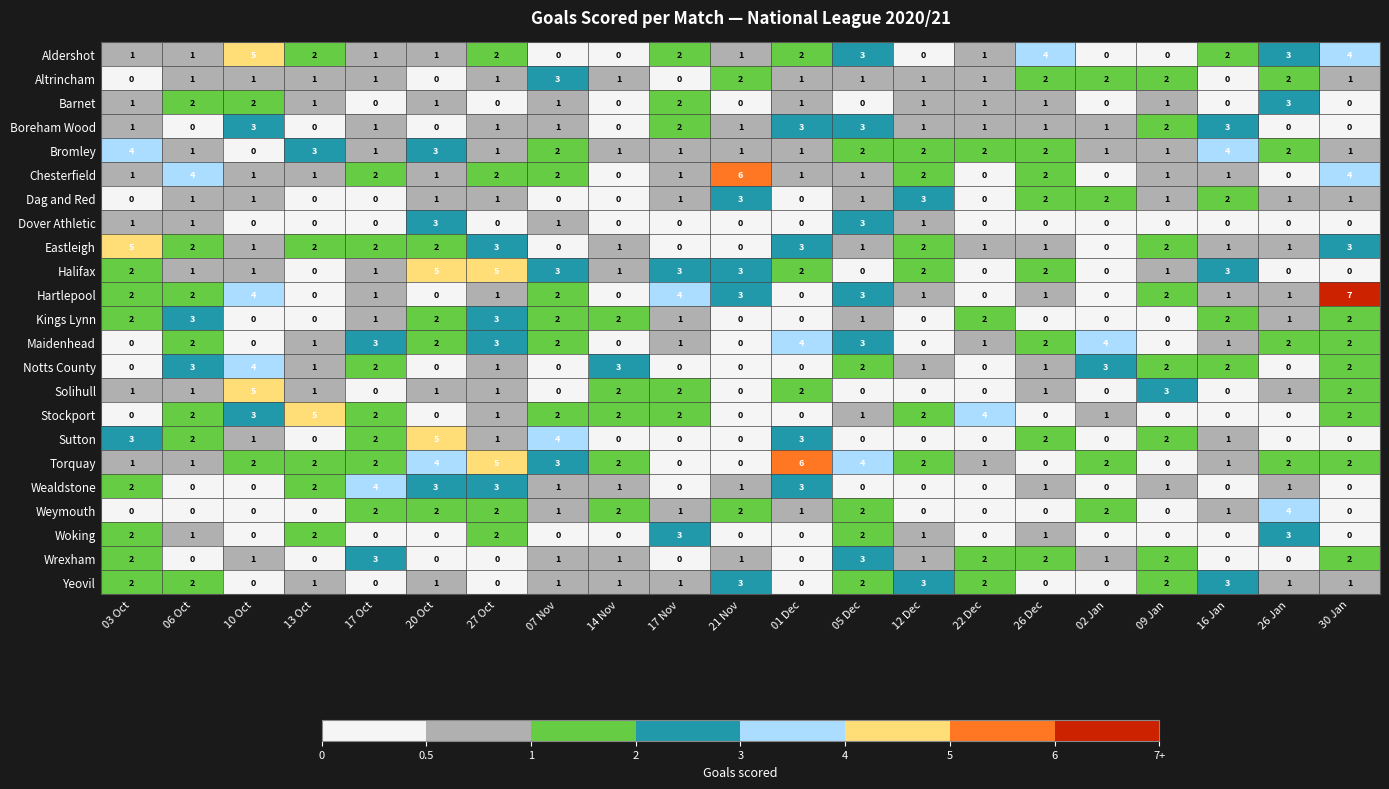

Which series changed the most between 17 Oct and 07 Nov?

Wealdstone